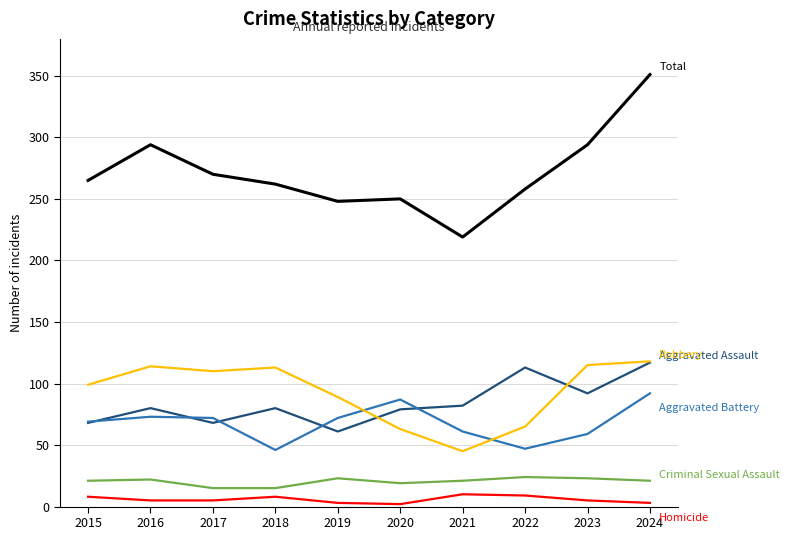

What is the spread (max minus min) of values at 2022?

249